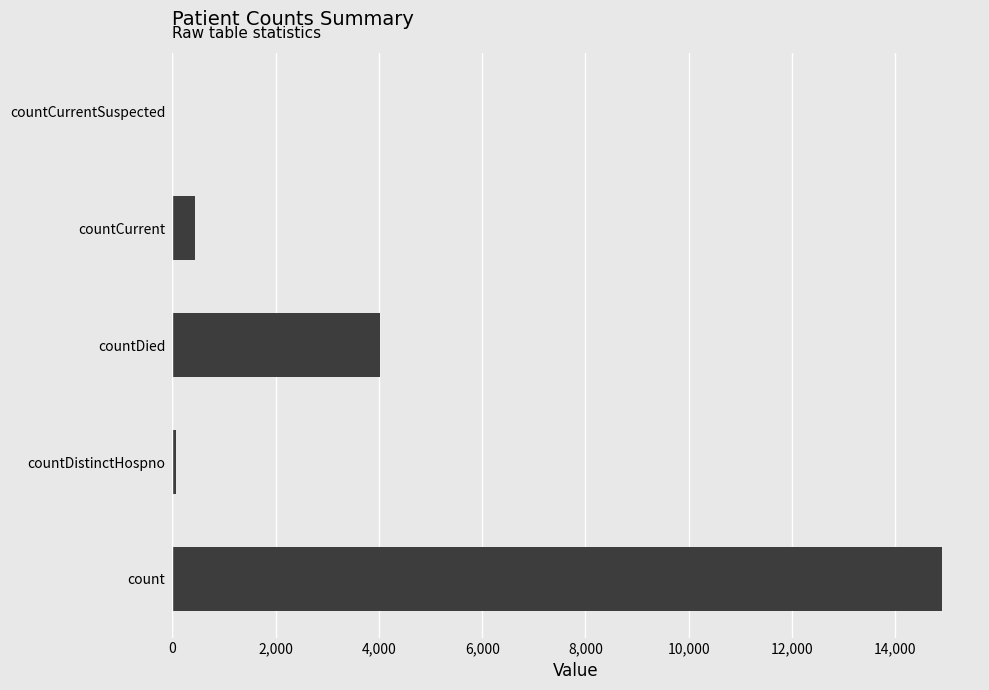

How many categories are shown in the chart?

5